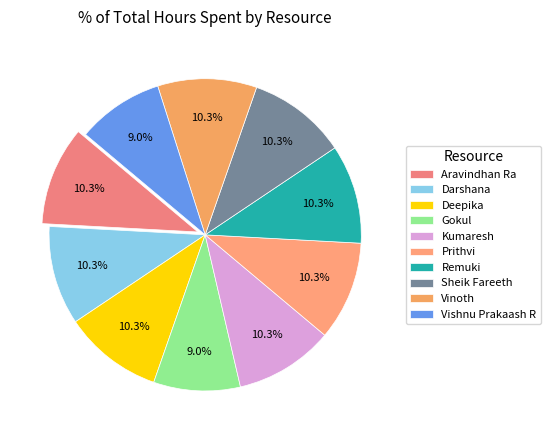

To the nearest percent, what is the difference between the largest and smallest slice percentages?

1%